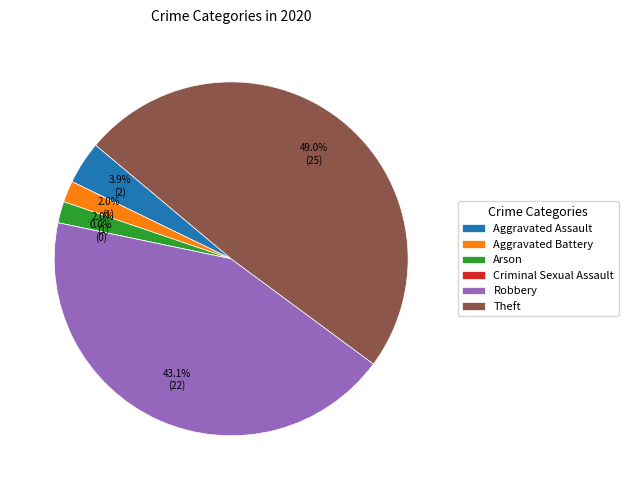

What is the largest slice in the pie chart?

Theft